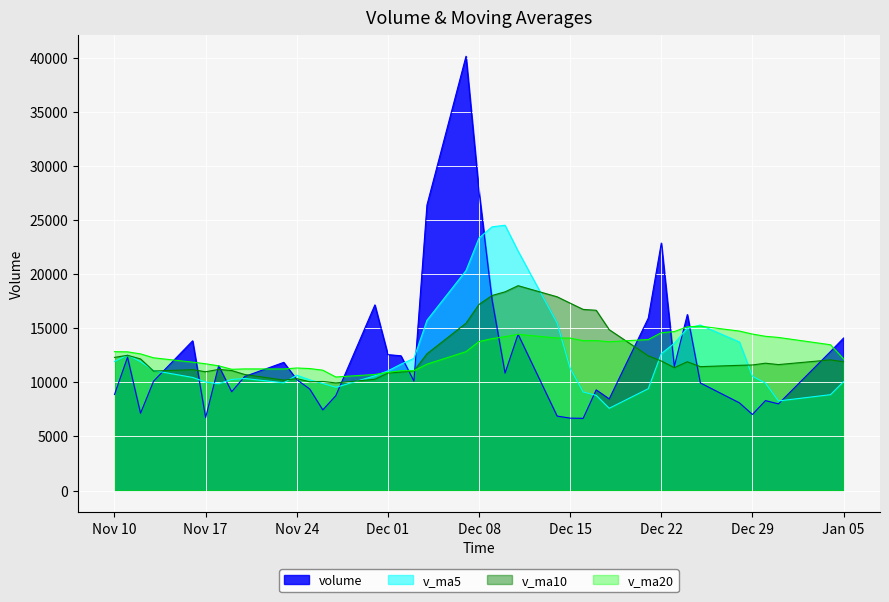

Where is the first local maximum for volume?

2020-11-11